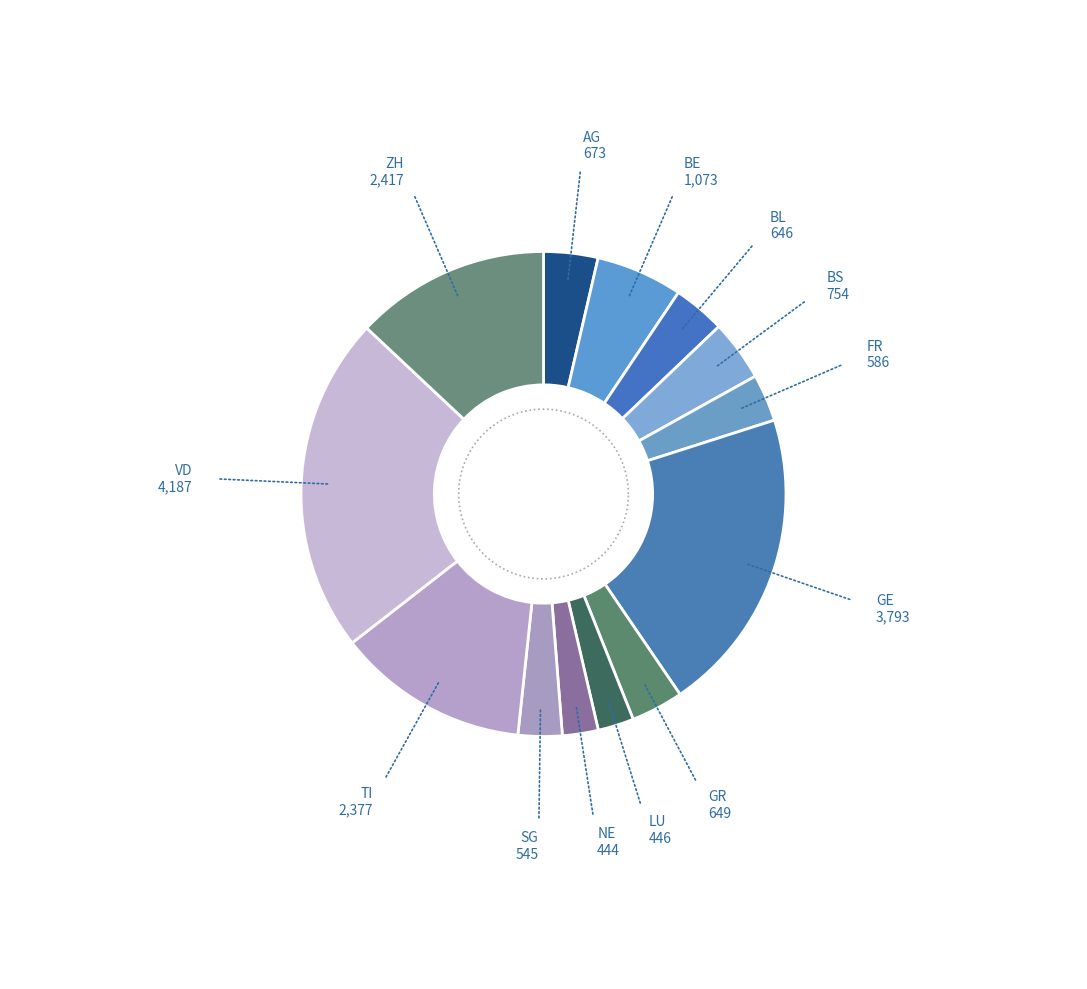

Do BL and GE together represent more than half of the pie?

No